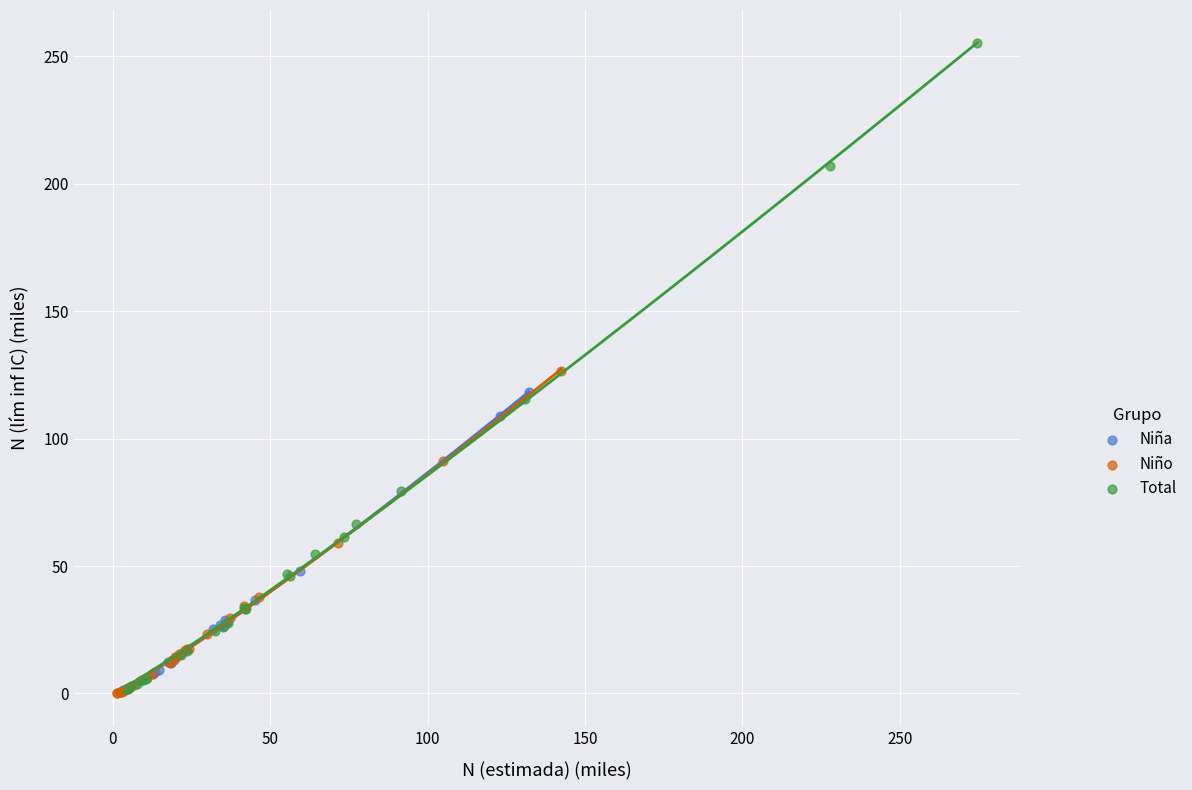

Which series has the largest Y range (max minus min)?

Total